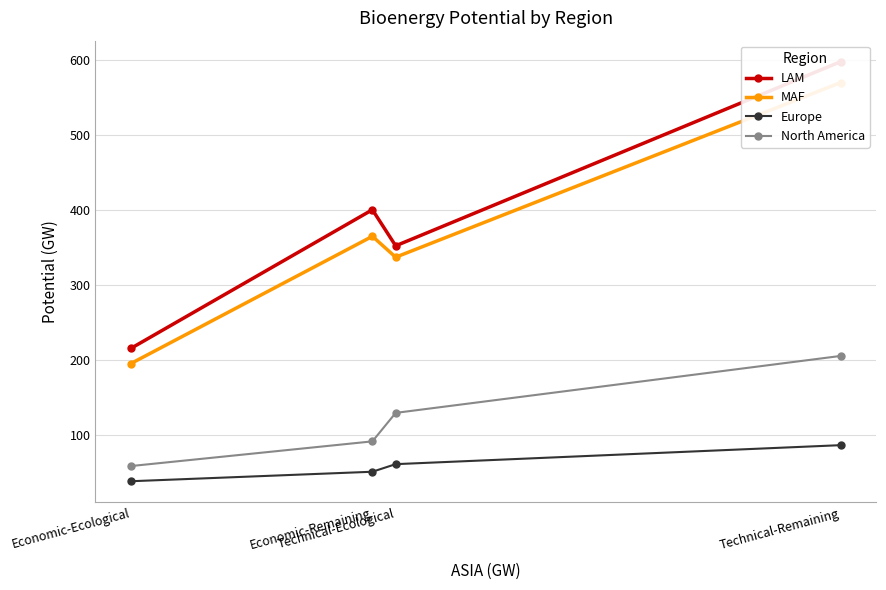

At which label does North America reach its minimum?

Economic-Ecological